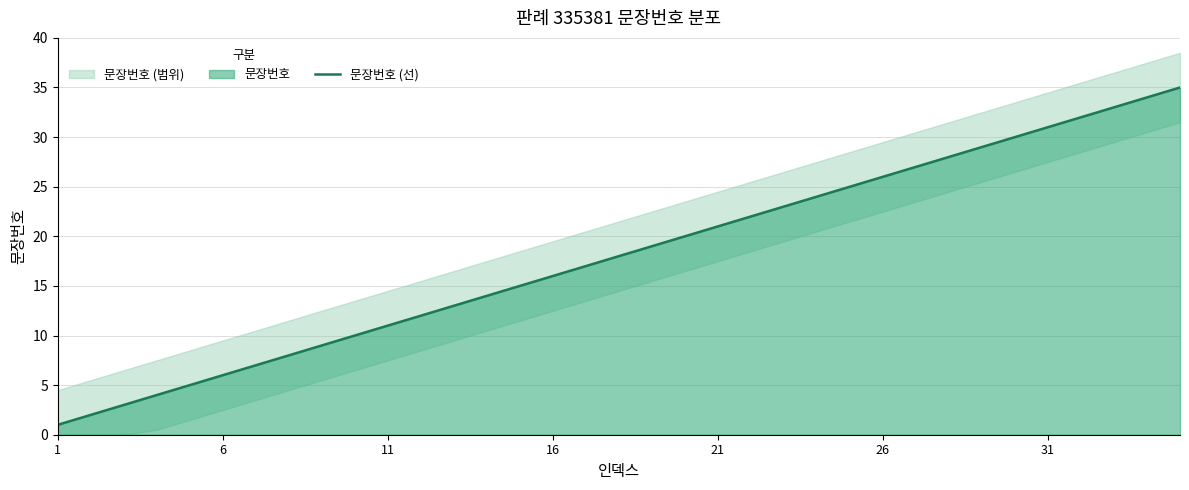

Is it true that the value at 28 is 51?

False